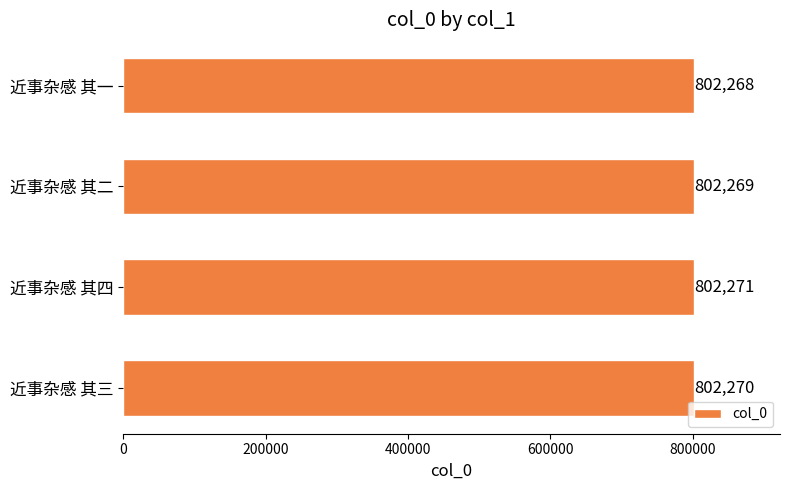

Reading top to bottom, transcribe all the data shown in this chart.

802268	802269	802271	802270